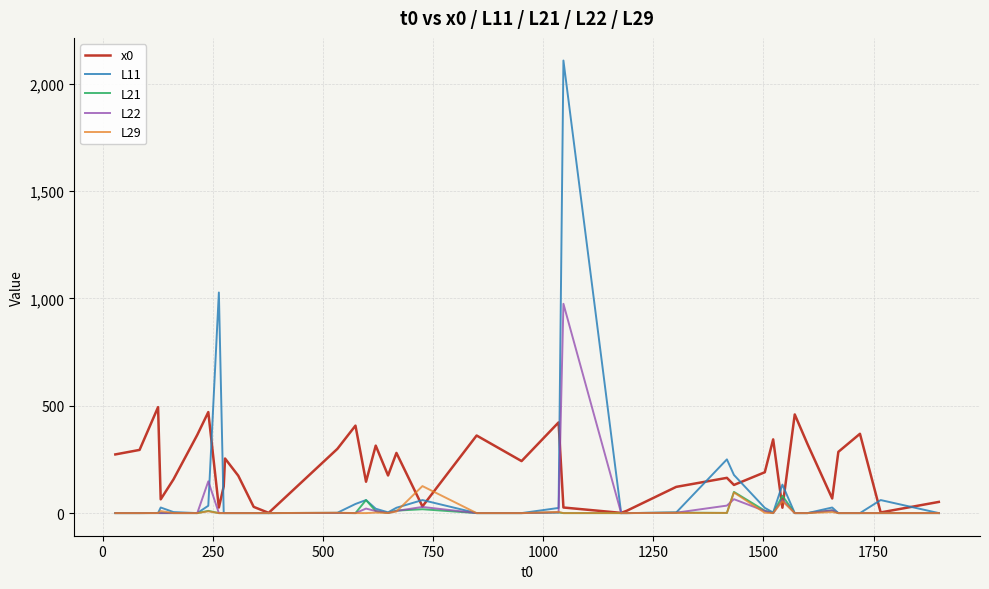

What is the maximum value for L29?

126.7